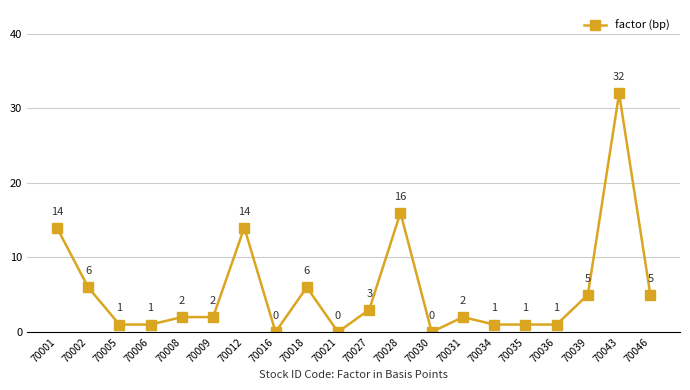

The value at 70018 is 9.3. True or false?

False